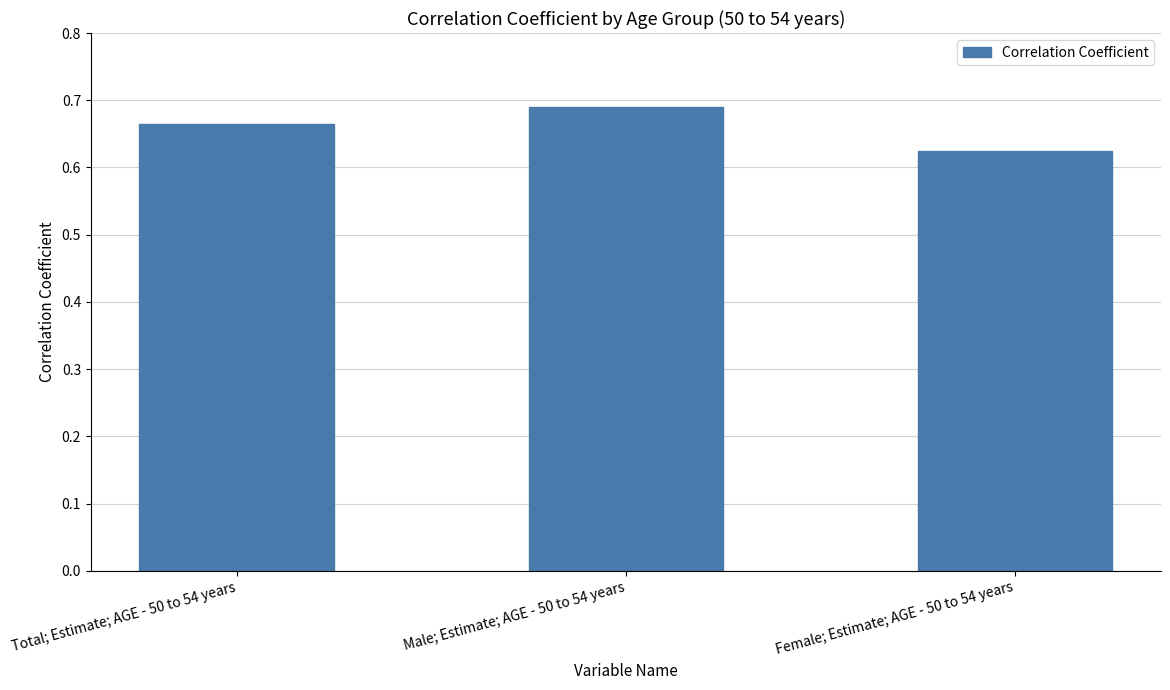

Which label corresponds to the largest value in the chart?

Male; Estimate; AGE - 50 to 54 years